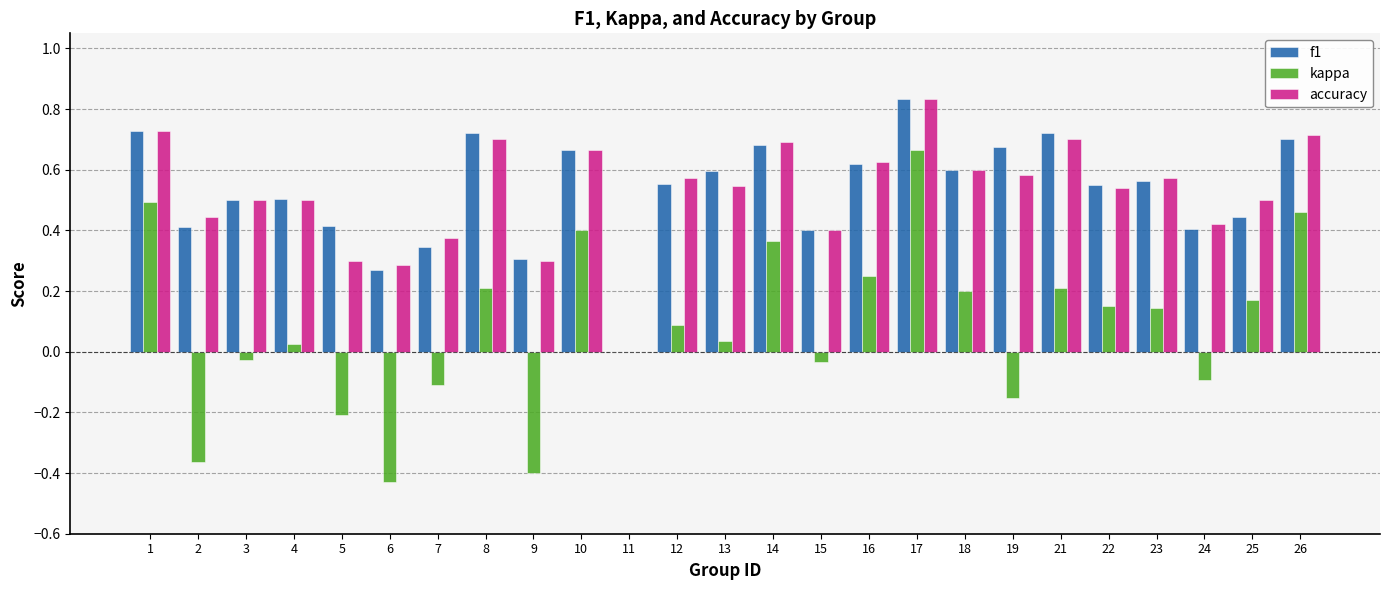

True or false: f1 has a value of 1.2 at 19.

False